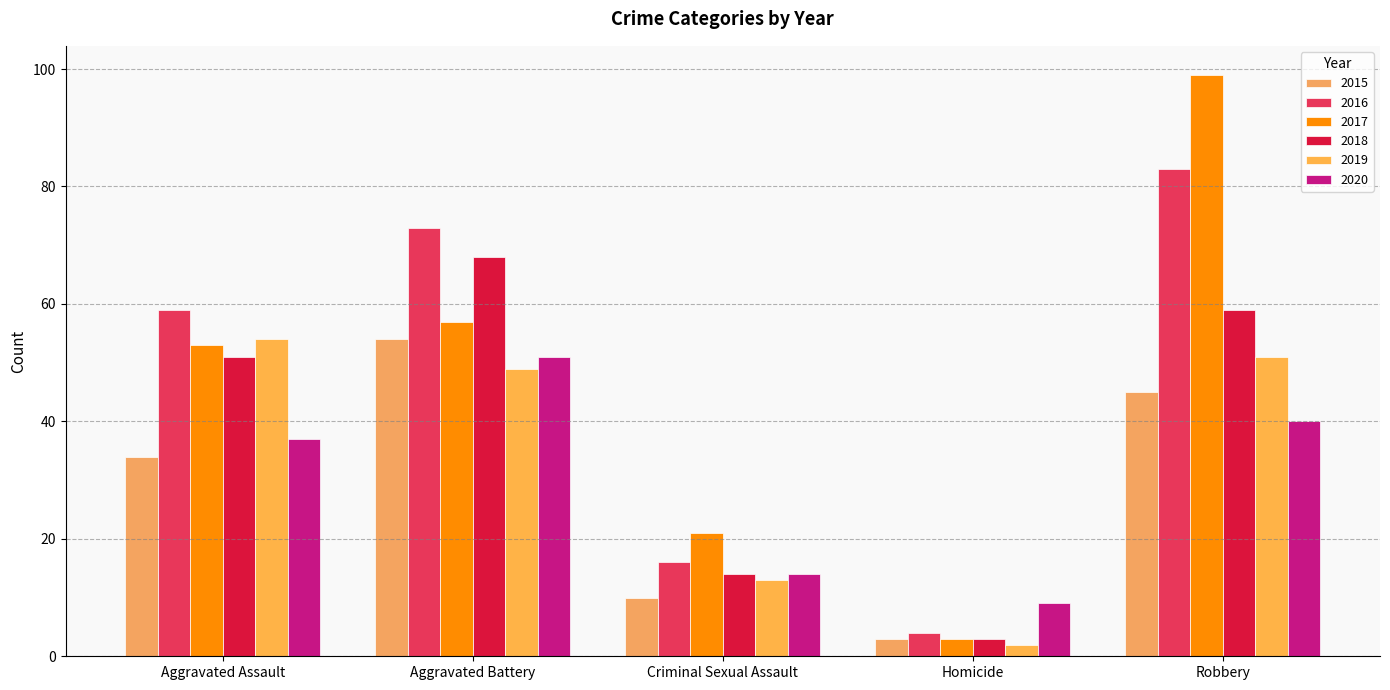

Which category has the lowest value in the 2017 series?

Homicide